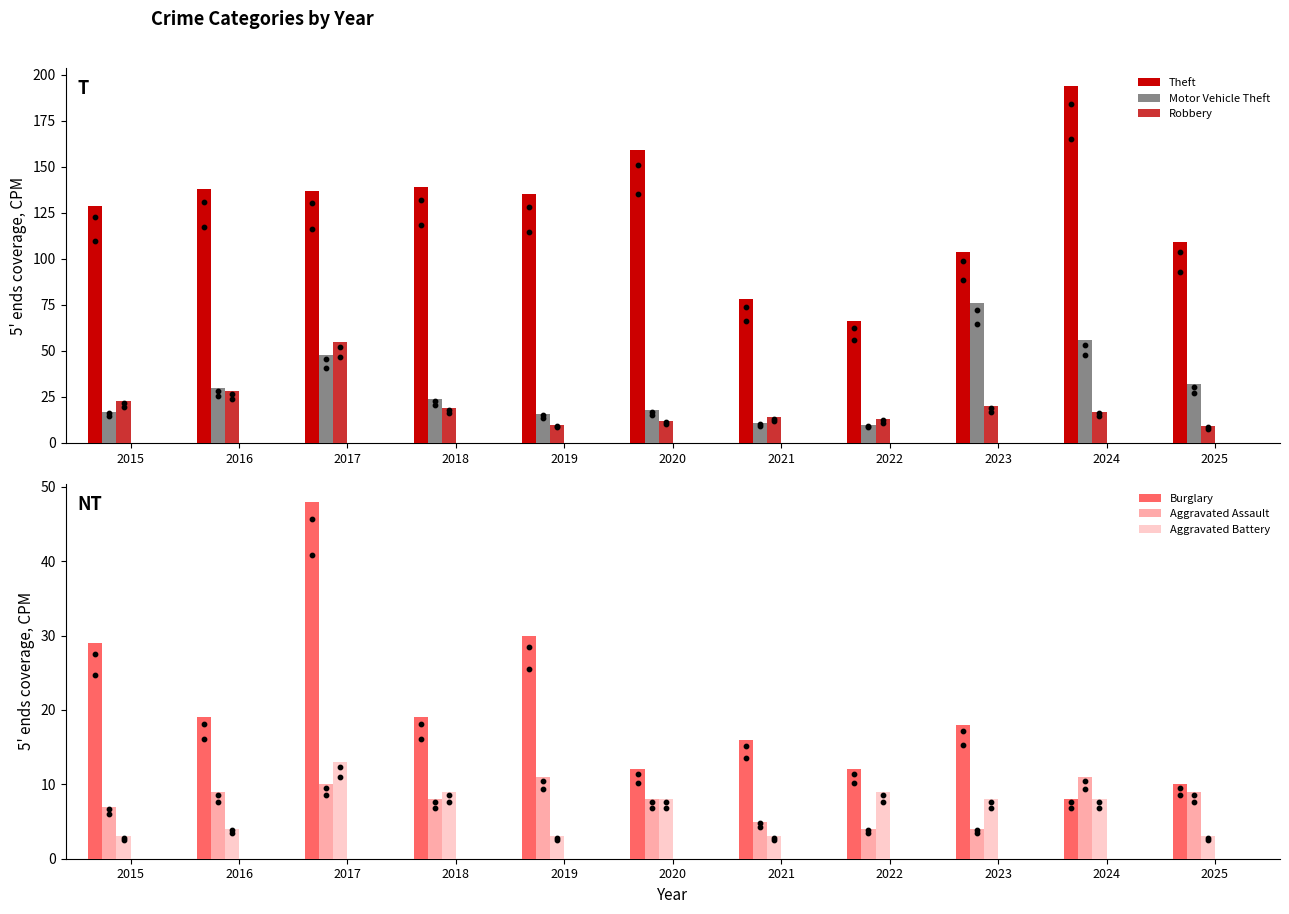

Which series has the largest Y range (max minus min)?

Theft